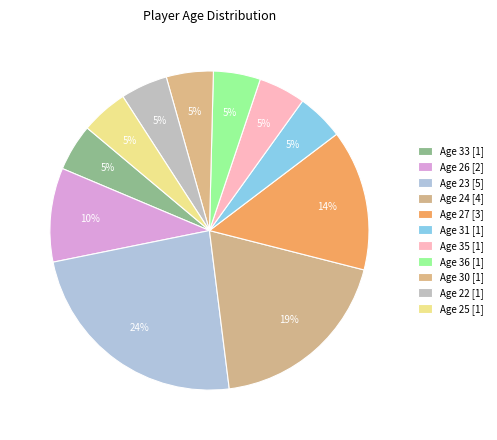

What is the largest slice in the pie chart?

Age 23